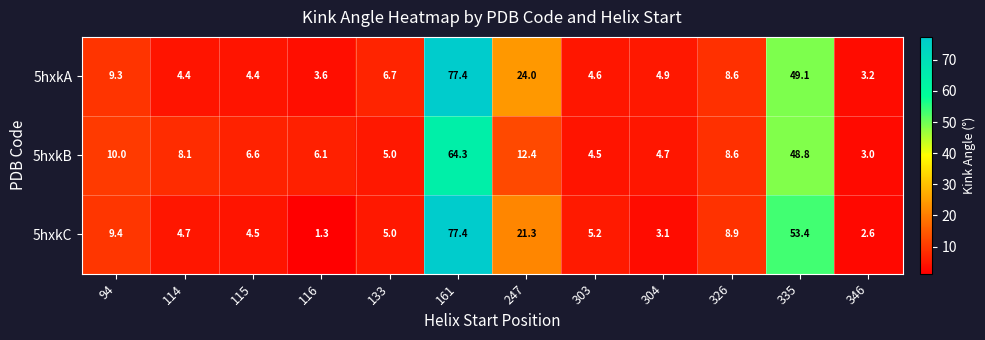

Which series has the largest range (max minus min)?

5hxkC